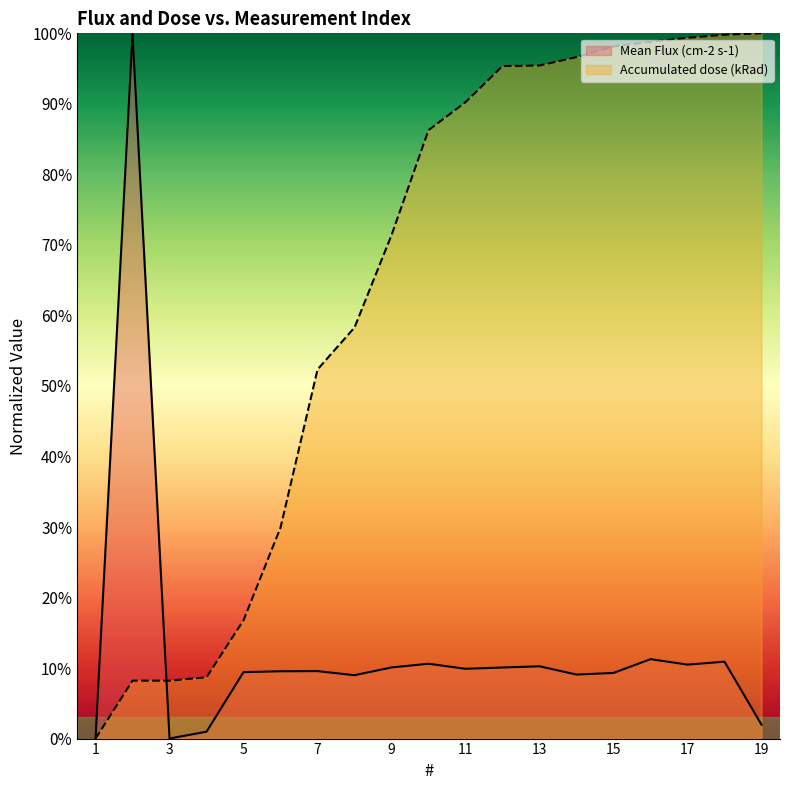

Between which two adjacent categories do Accumulated dose (kRad) and Mean Flux (cm-2 s-1) first intersect?

2 and 3